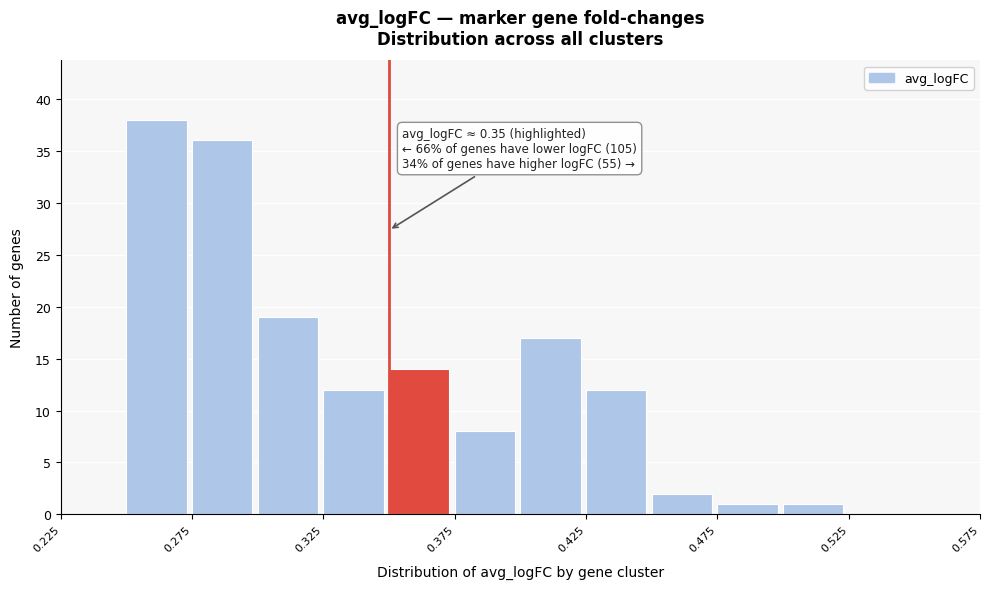

Over which range of the x-axis is the bar tallest?

0.250 to 0.275